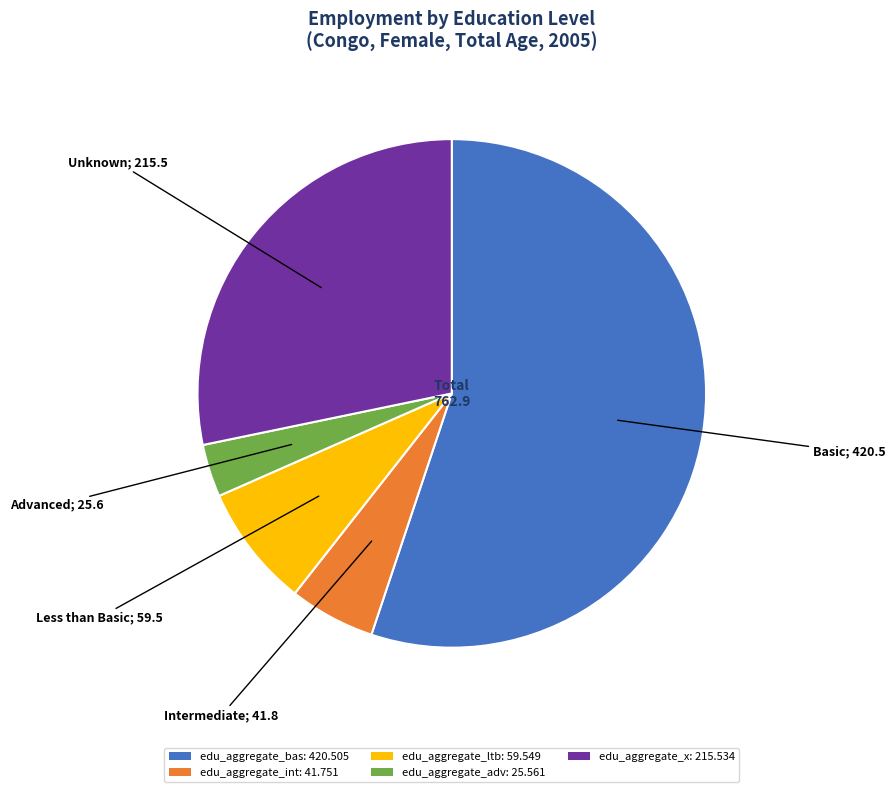

Do edu_aggregate_ltb: 59.549 and edu_aggregate_adv: 25.561 together represent more than half of the pie?

No